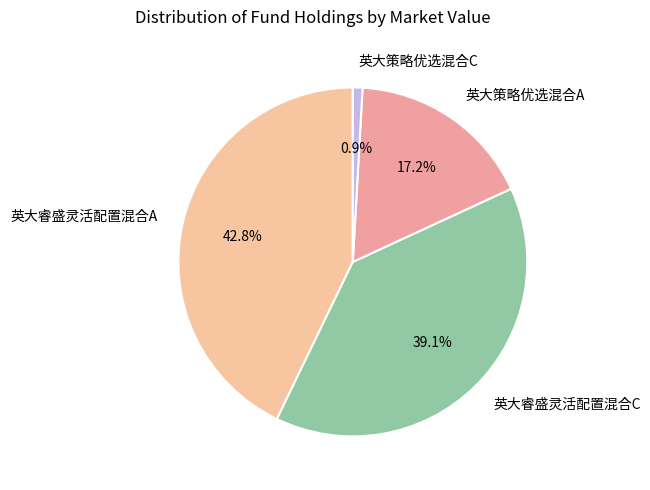

Between 英大策略优选混合C and 英大睿盛灵活配置混合C, which is larger?

英大睿盛灵活配置混合C